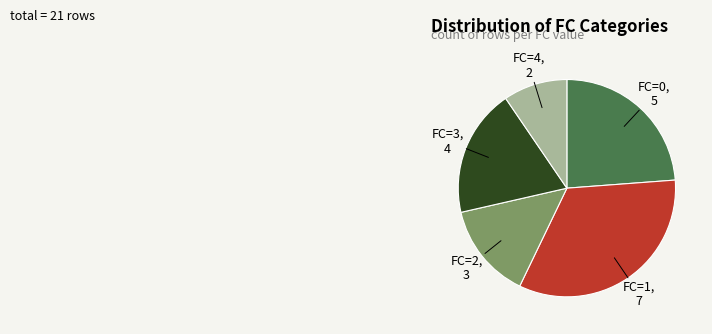

True or false: FC=2 accounts for 14% of the total.

True